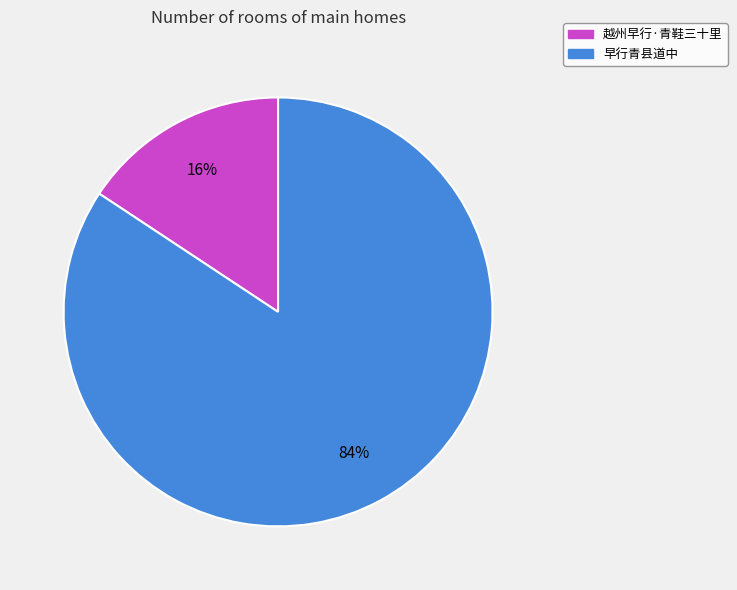

True or false: 越州早行·青鞋三十里 accounts for 27% of the total.

False